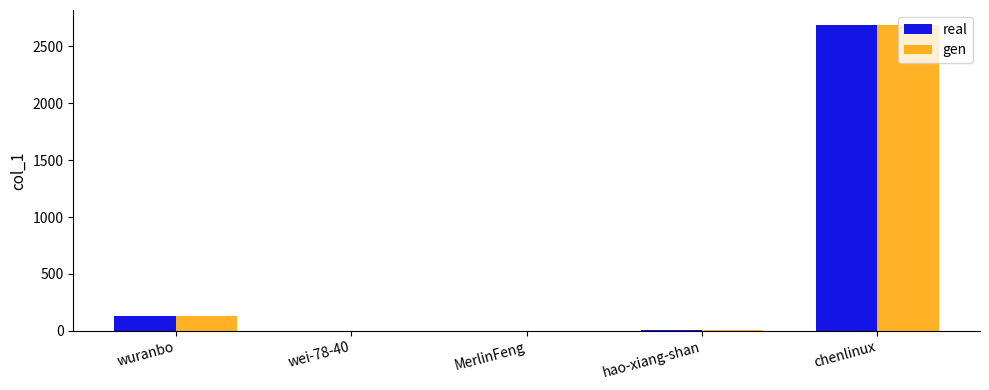

The real series shows 3523 at chenlinux. True or false?

False